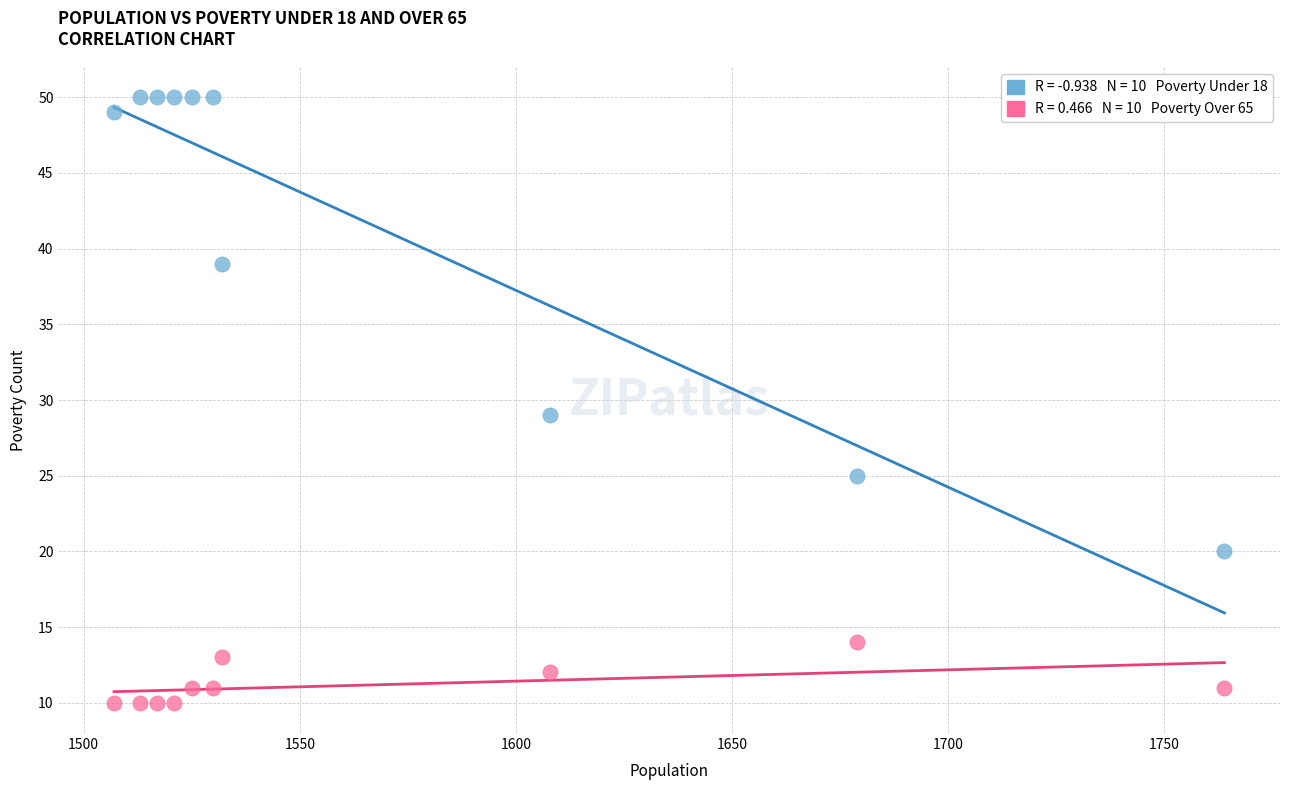

Across all series, what Y value is closest to 30?

29